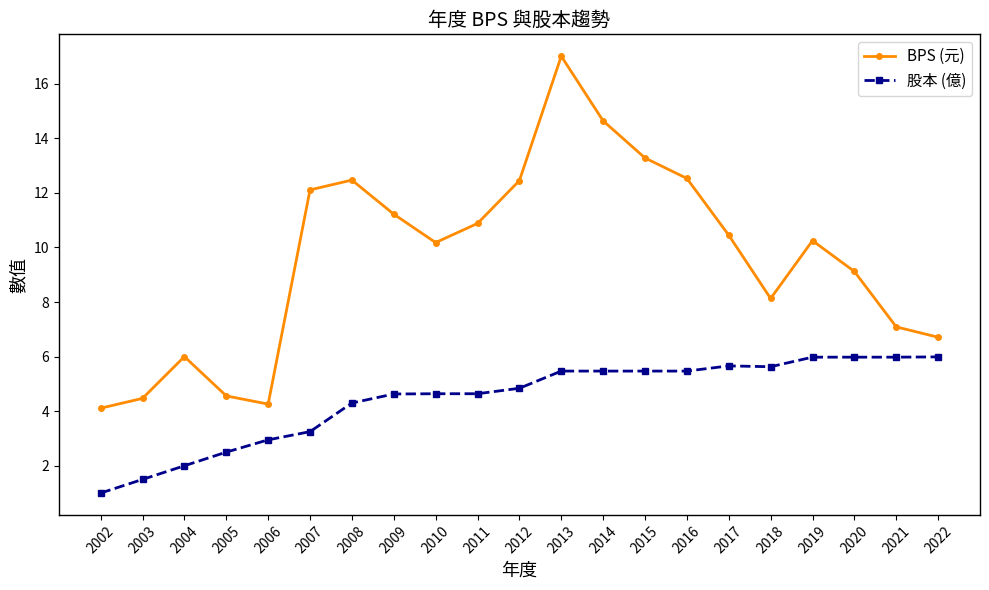

Rank the series by their maximum value, from lowest to highest.

股本 (億), BPS (元)